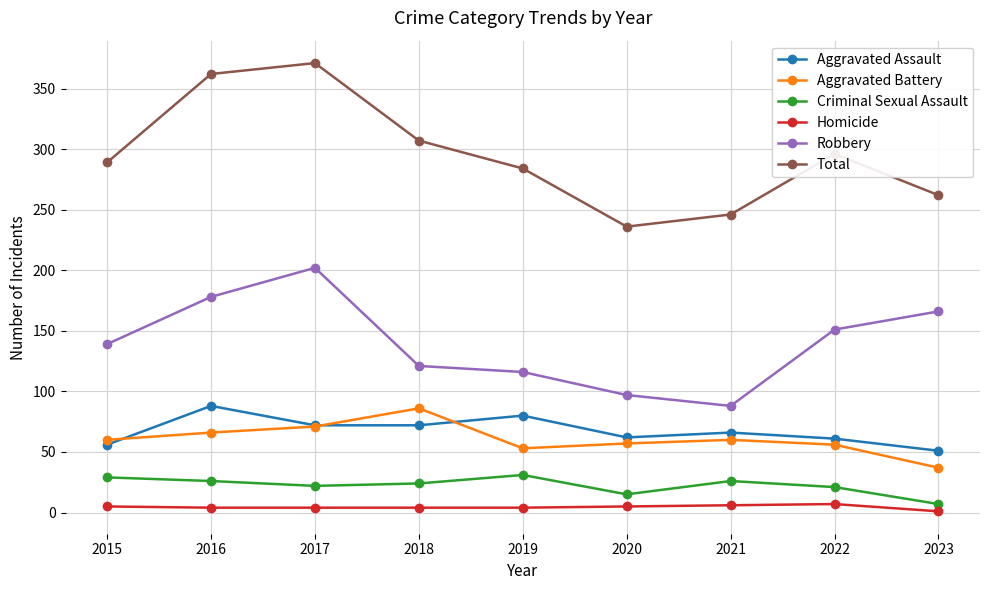

What is the value of the Homicide point at the 1st from the left?

5